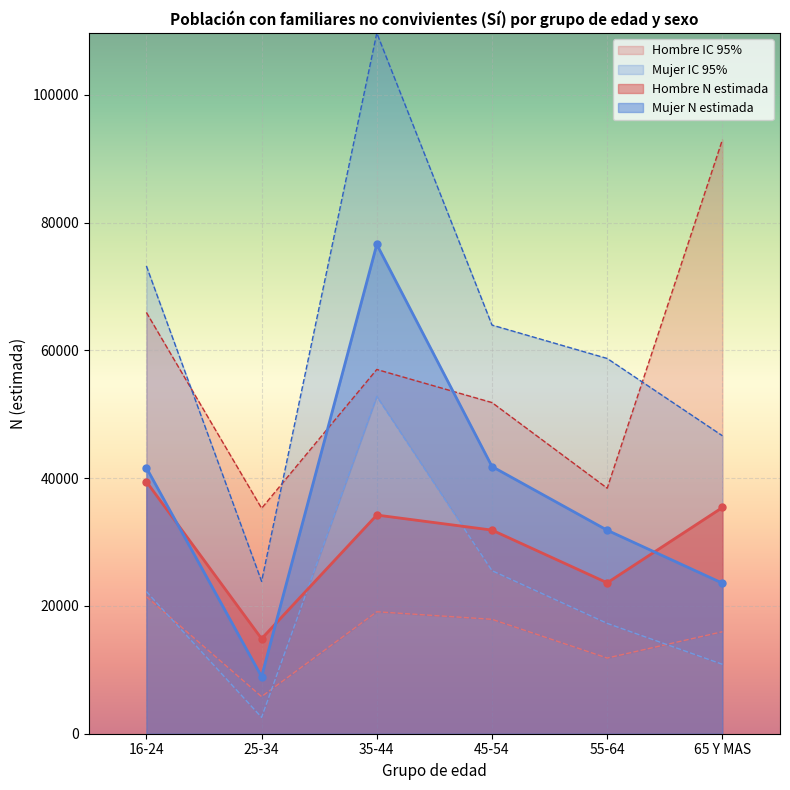

The value of Hombre N (estimada) at 45-54 is 49792. True or false?

False